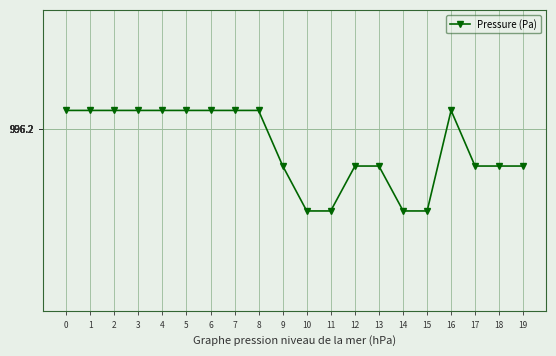

Is this an area chart (filled region under the line)?

No